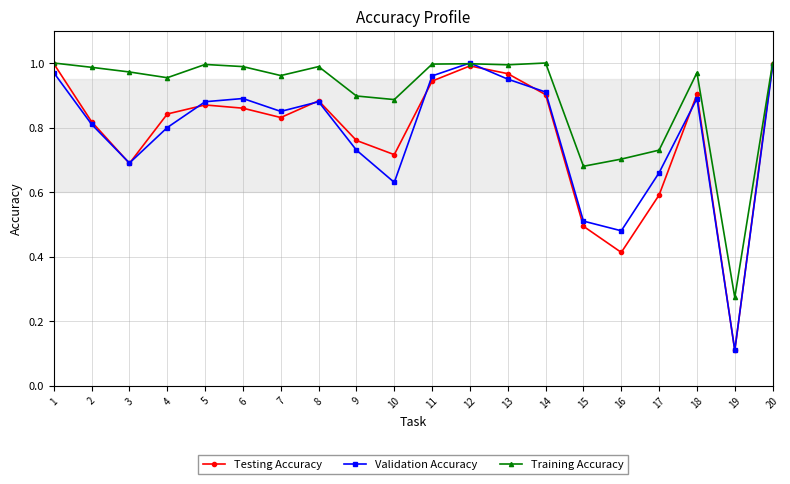

True or false: Training Accuracy has more than 0 interior local peaks.

True